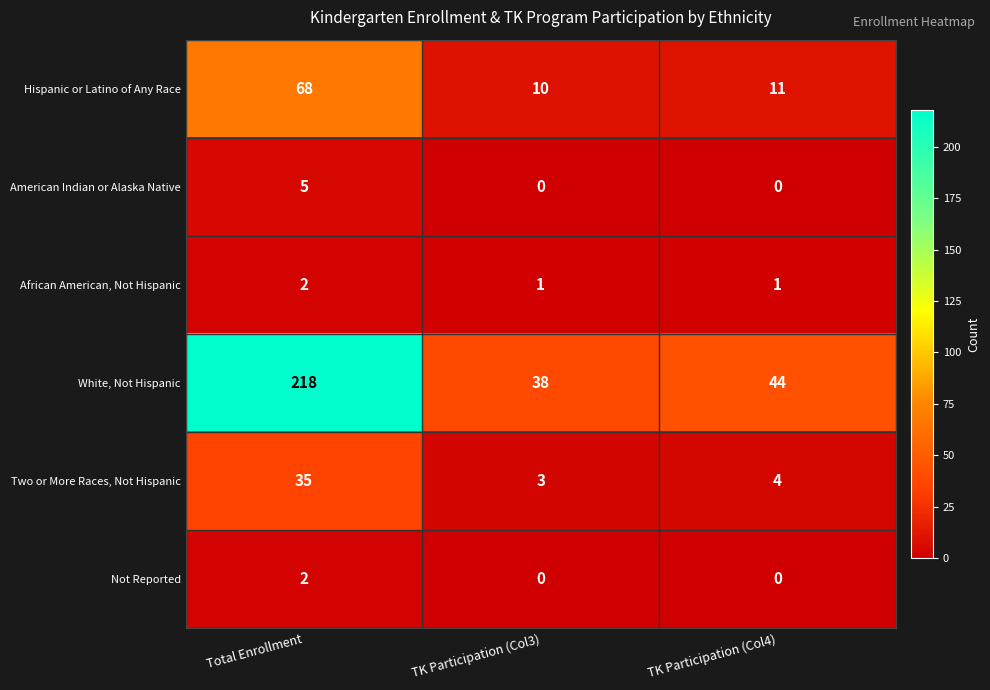

What is the maximum value for American Indian or Alaska Native?

5